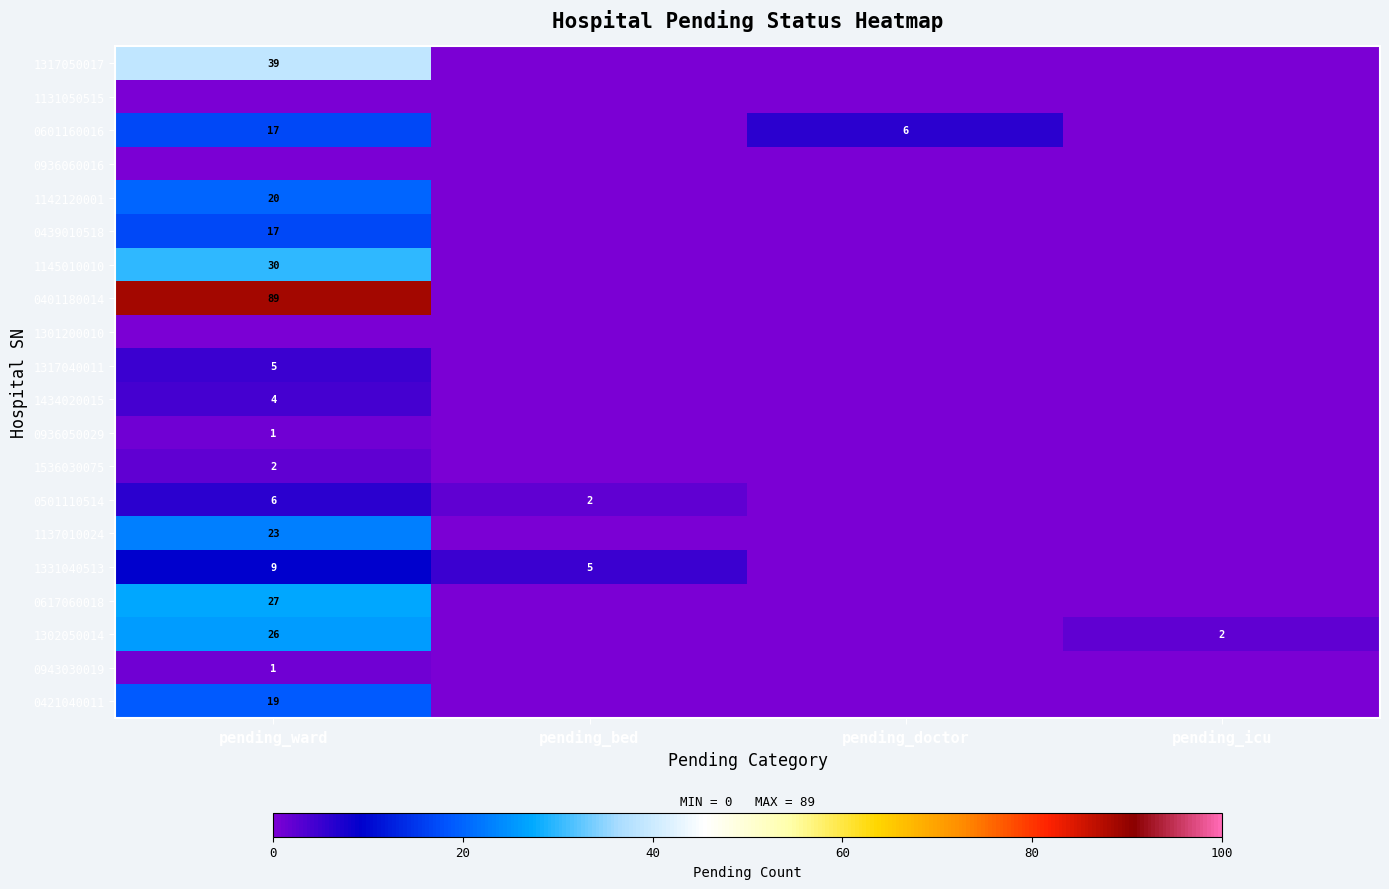

Which label corresponds to the largest value in the chart?

pending_ward